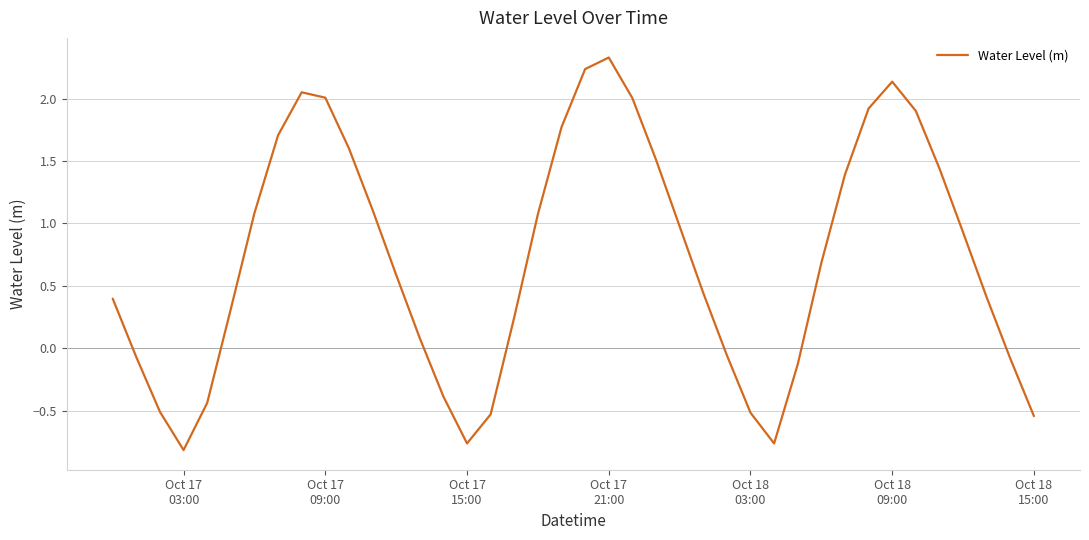

How many values are below zero?

13